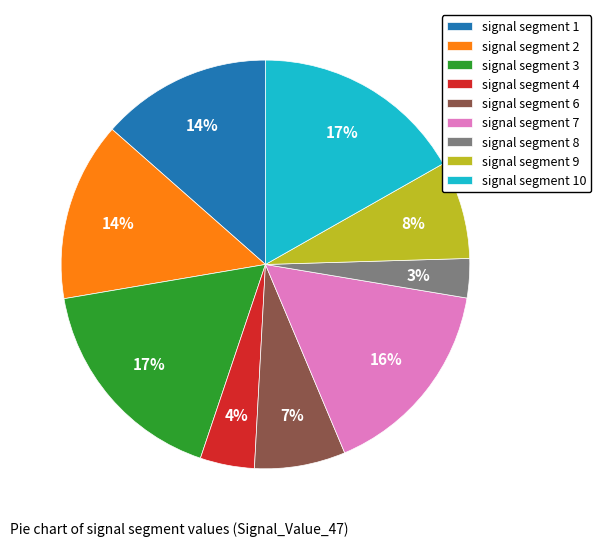

How many segments does this pie chart have?

9